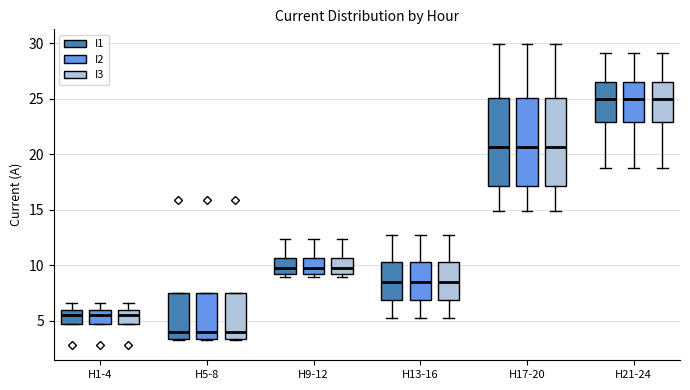

Where is the lower edge of the box for H21-24 (I3) on the y-axis? The values are not printed on the chart, so give them approximately, as read against the axis.

23.0